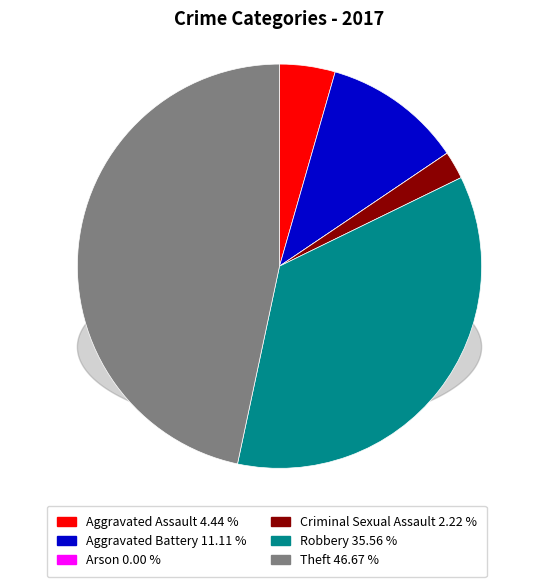

Which has a higher value, Criminal Sexual Assault or Arson?

Criminal Sexual Assault